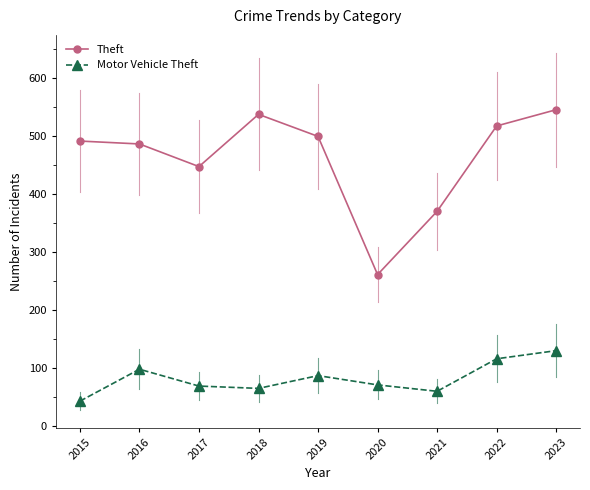

True or false: Motor Vehicle Theft and Theft cross at least once.

False